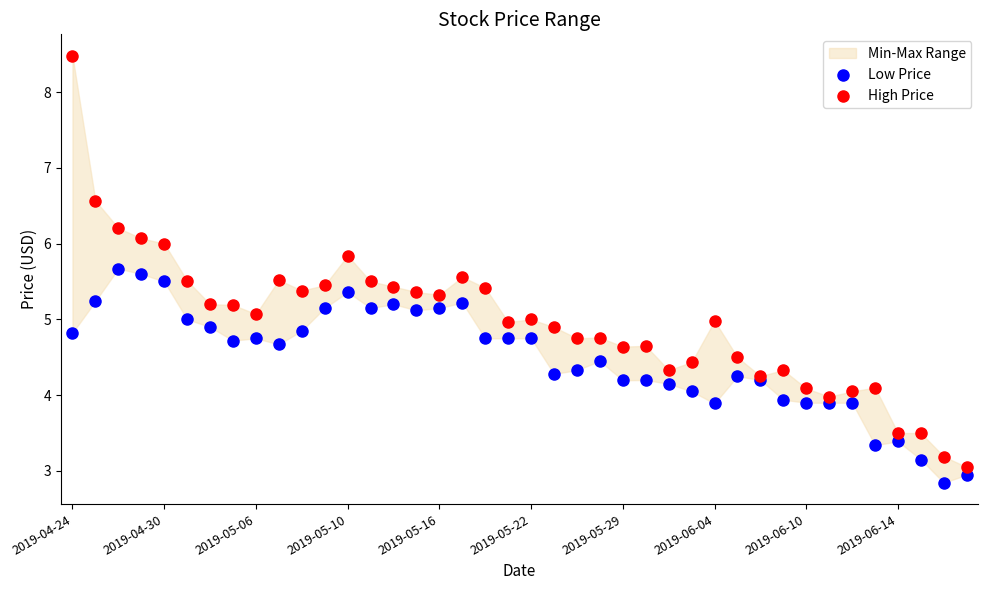

Which series reaches the maximum Y coordinate?

High Price